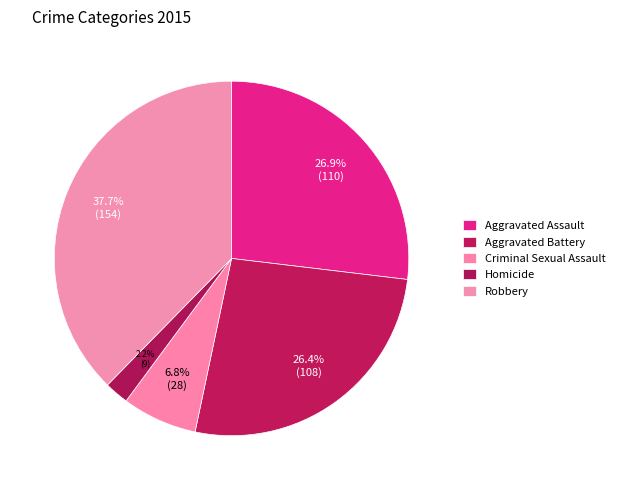

What is the smallest slice in the pie chart?

Homicide